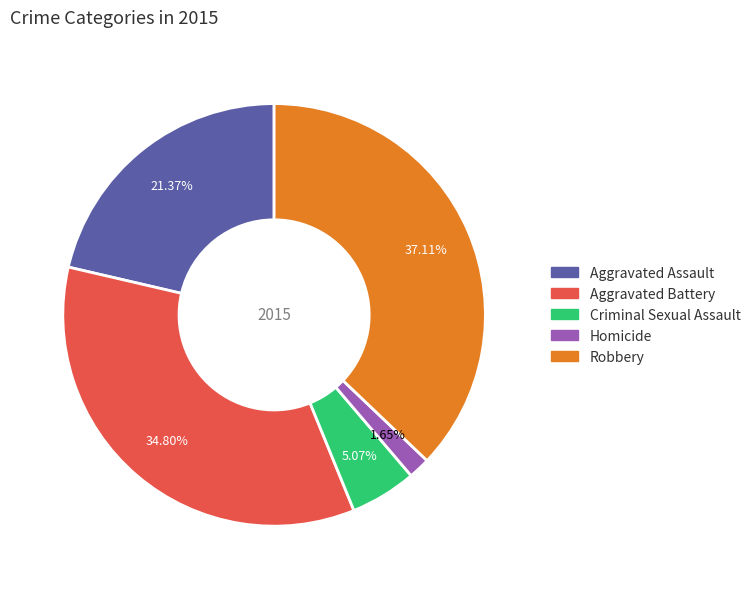

To the nearest percent, what is the difference between the Aggravated Battery and Homicide slice percentages?

33%